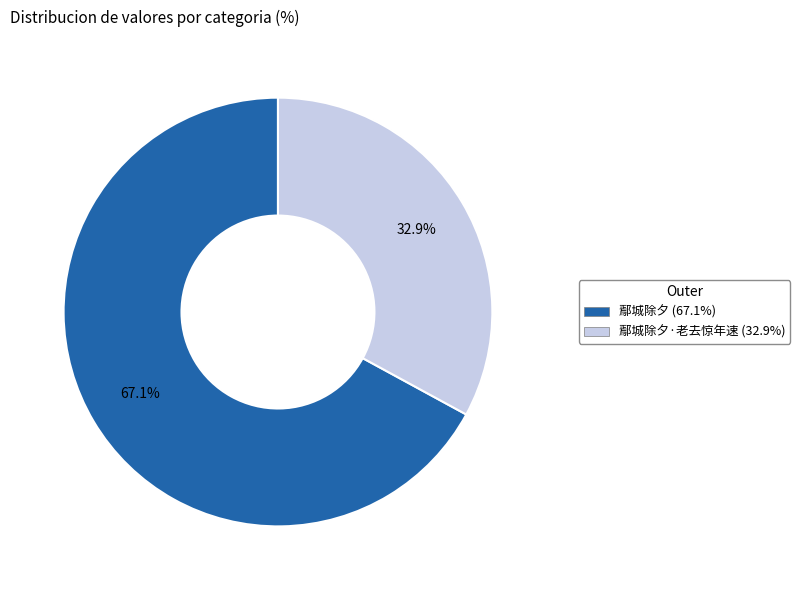

Does any single category account for the majority?

Yes